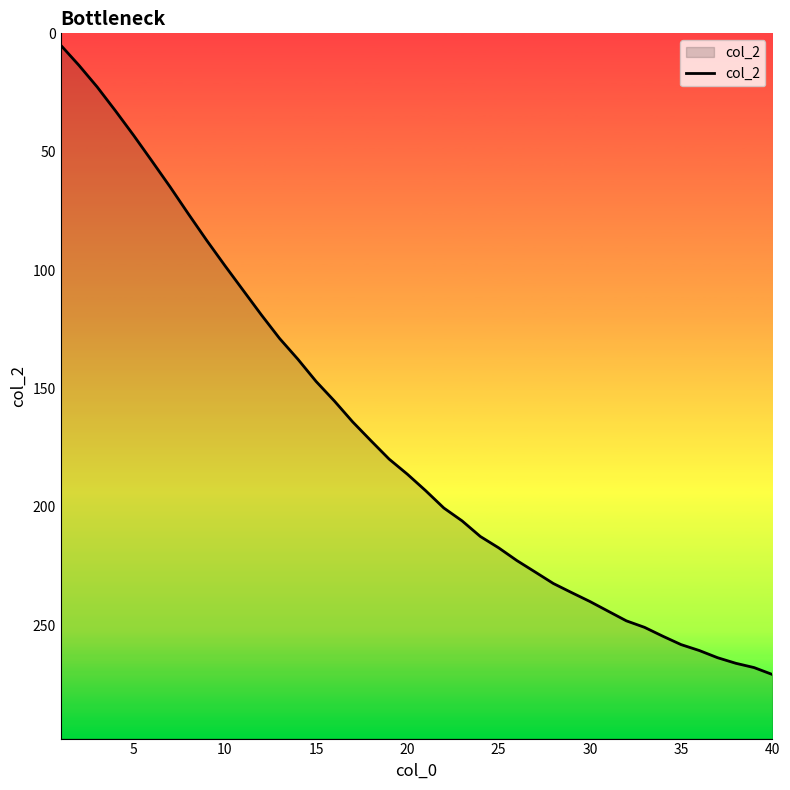

Does the chart display data point markers on the line(s)?

No